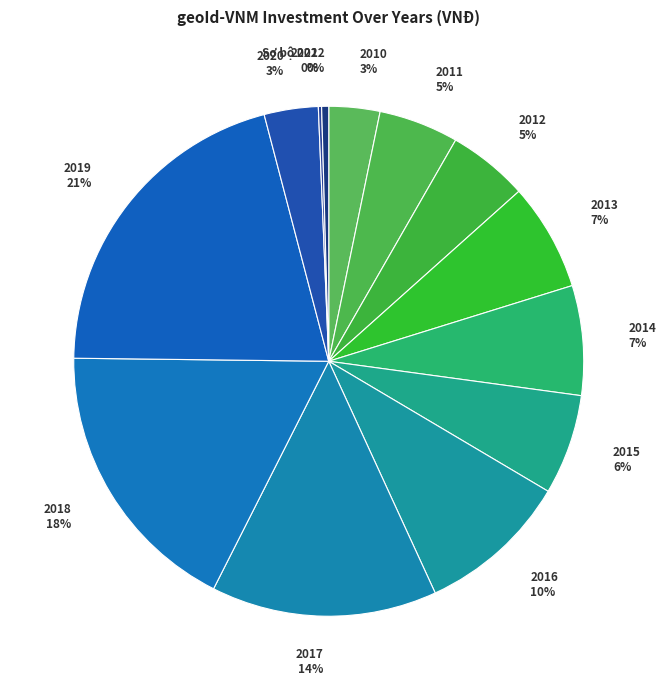

To the nearest percent, what percentage of the pie is 2010?

3%